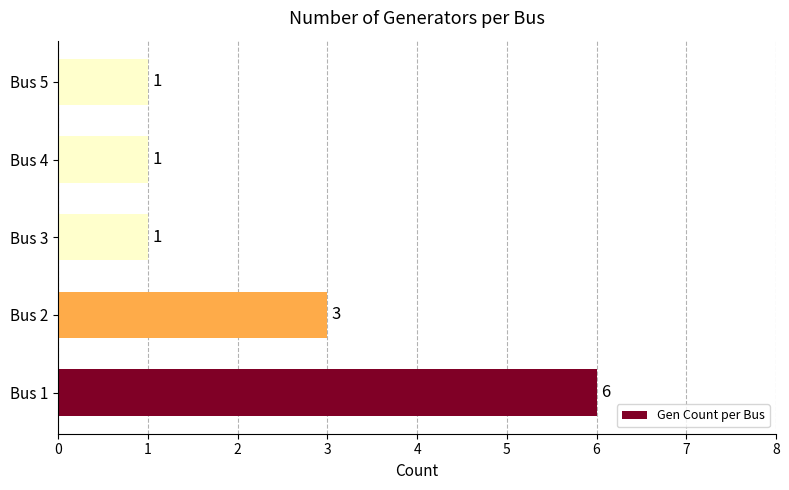

What is the difference between the values at Bus 5 and Bus 1?

5